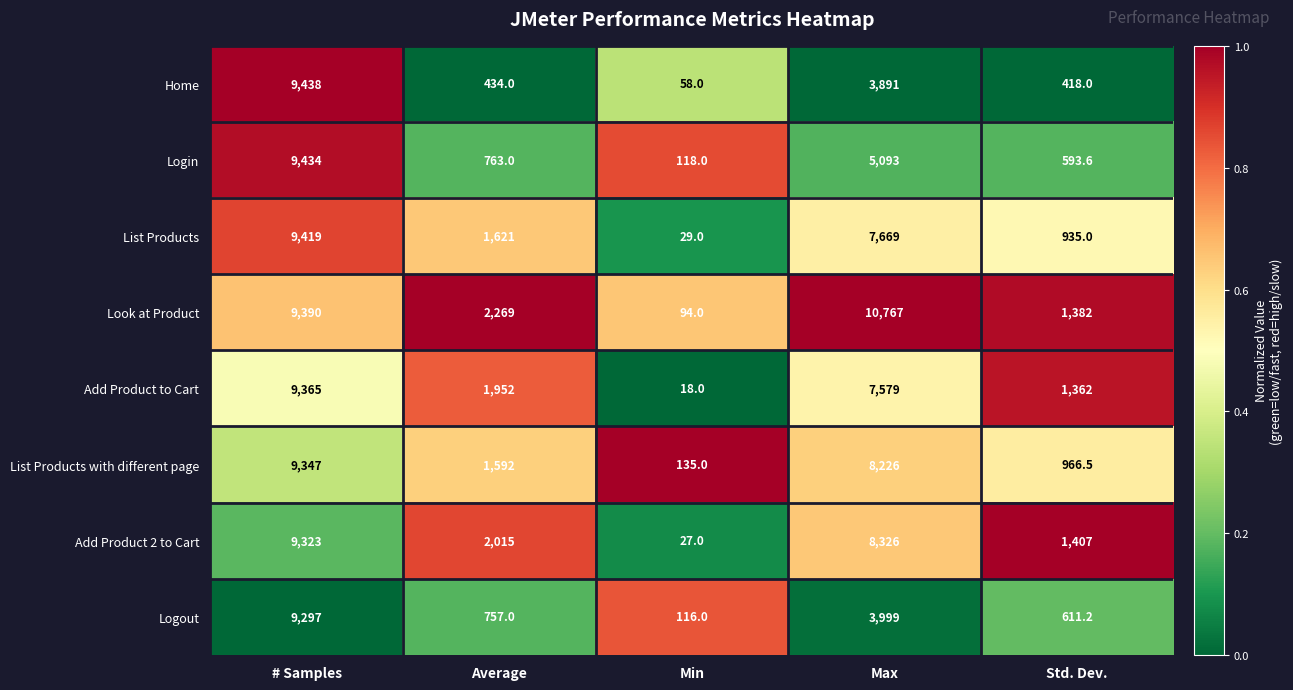

Rank the series at Average from lowest to highest value.

Home, Logout, Login, List Products with different page, List Products, Add Product to Cart, Add Product 2 to Cart, Look at Product